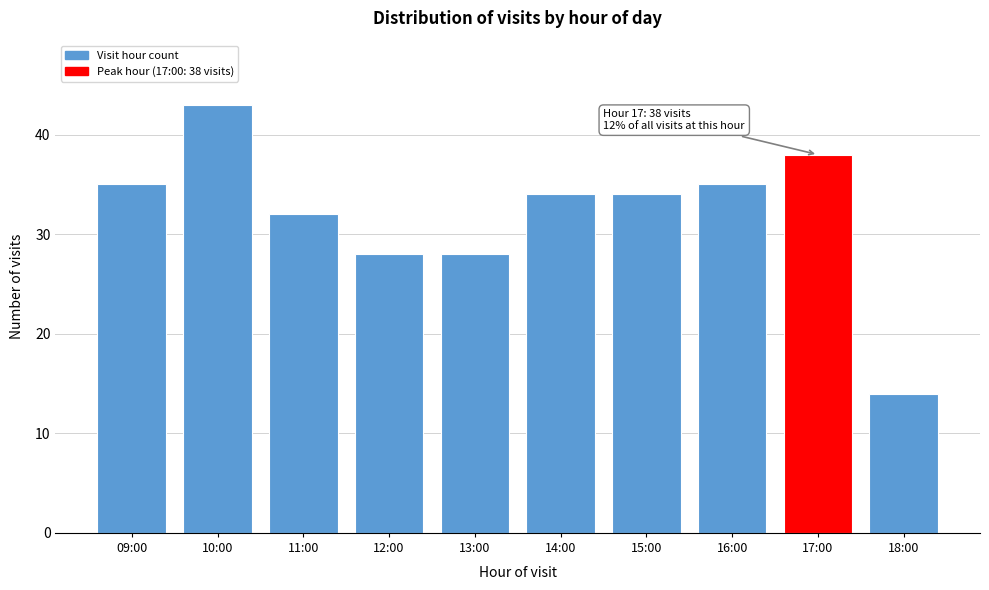

Reading left to right, transcribe all the data shown in this chart.

09:00=35	10:00=43	11:00=32	12:00=28	13:00=28	14:00=34	15:00=34	16:00=35	17:00=38	18:00=14